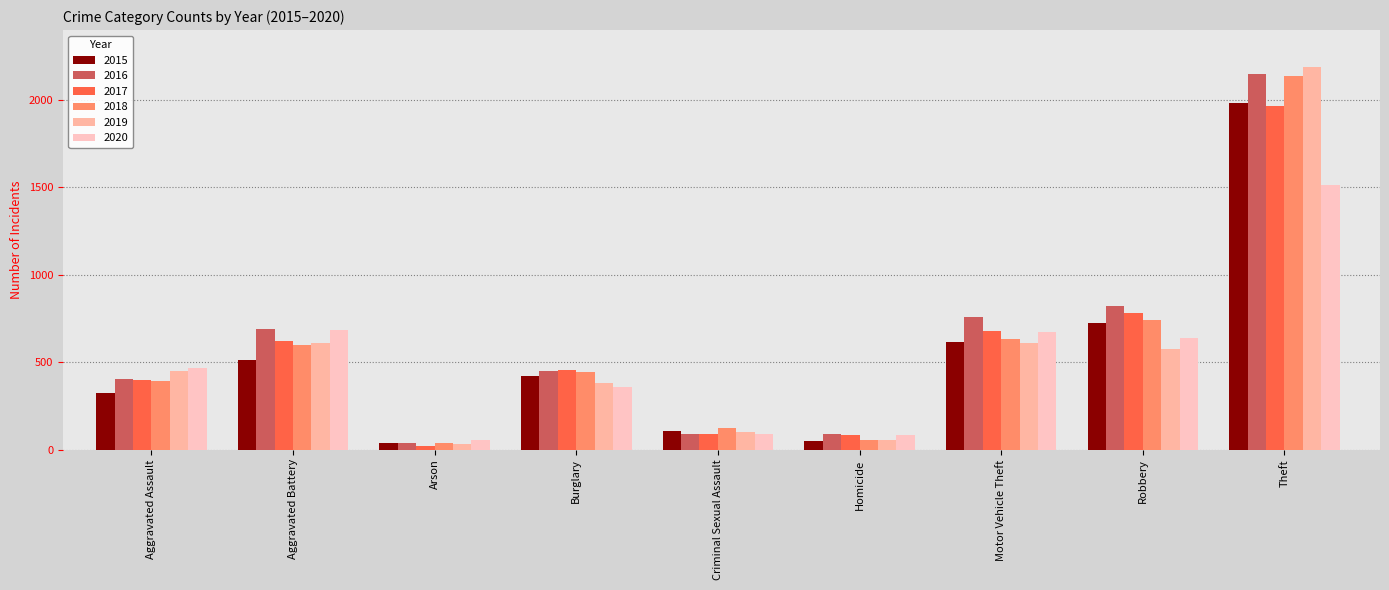

What is the sum of all 2016 values?

5481